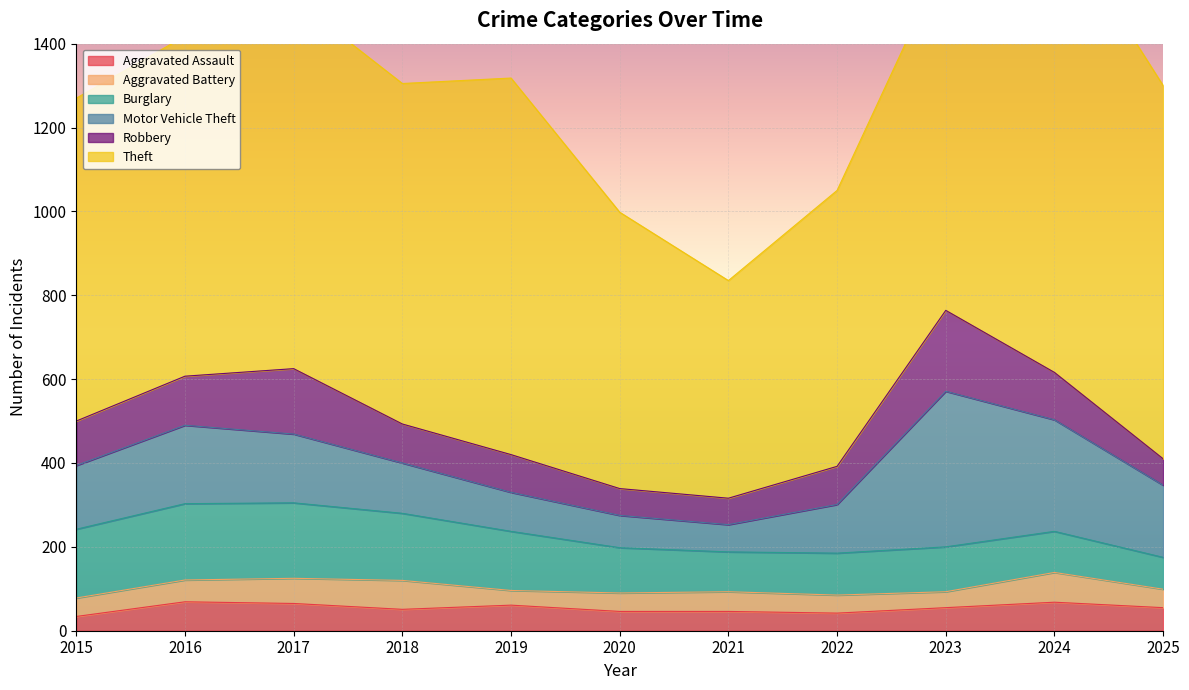

What is the total value across all series at 2025?

1300